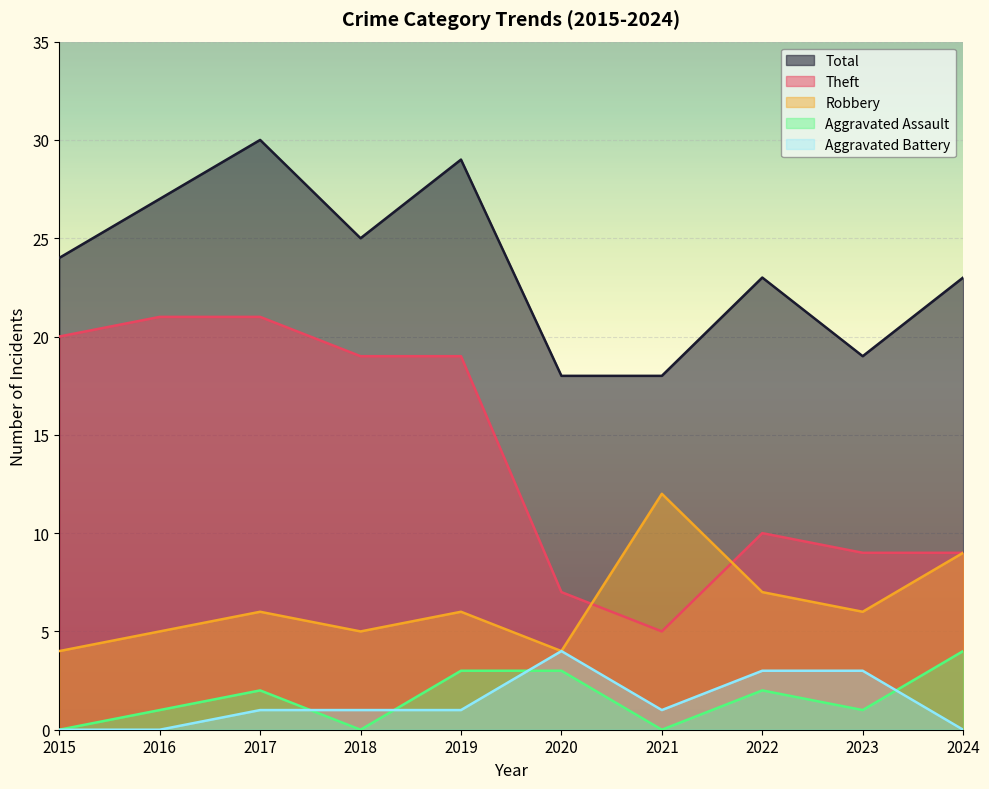

How many lines are shown in the chart?

5